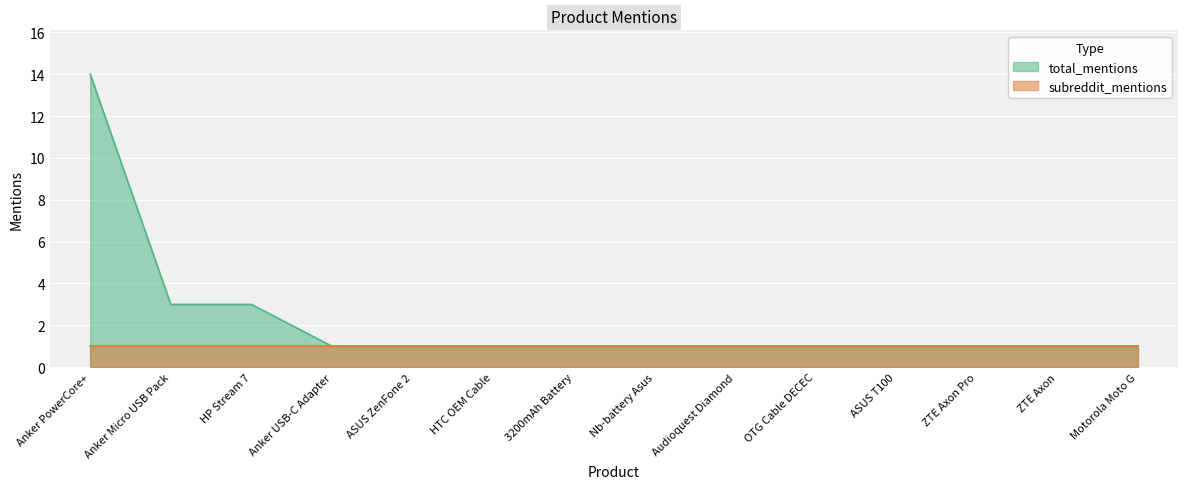

At which category does the chart reach its minimum across all series?

Anker USB-C Adapter